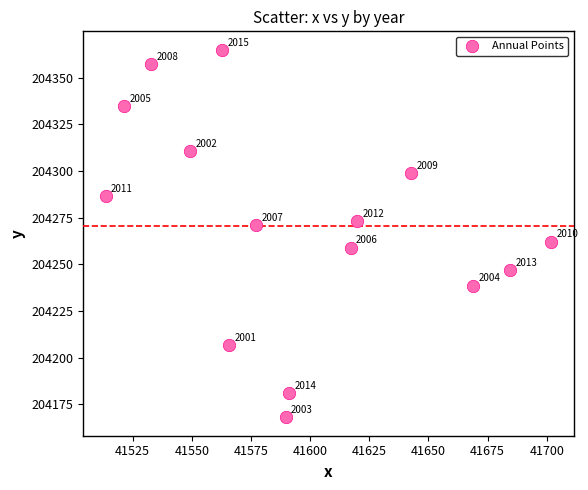

What Y value in the scatter plot is closest to 204266?

204262.2